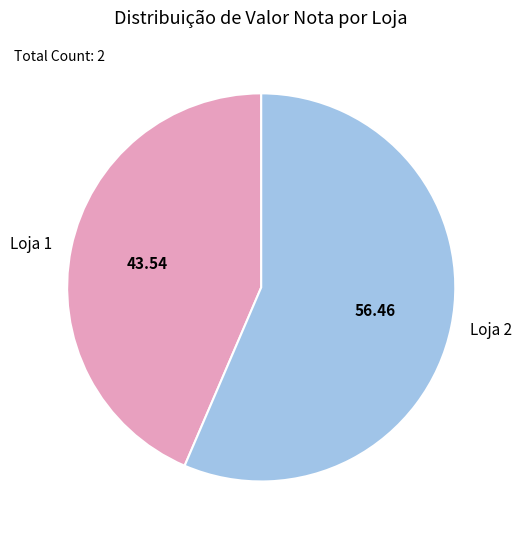

Is the sum of Loja 1 and Loja 2 greater than half?

Yes